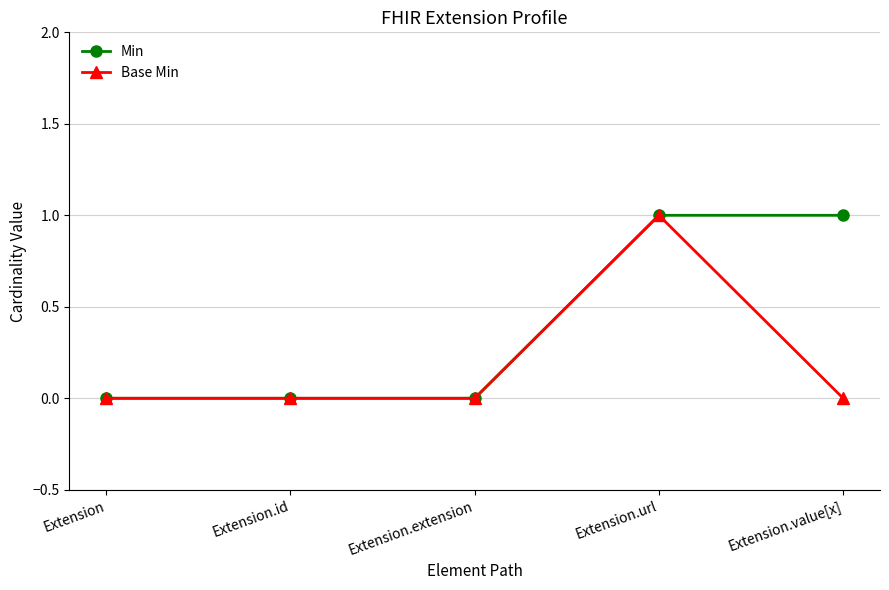

Rank the series by their average value, from highest to lowest.

Min, Base Min